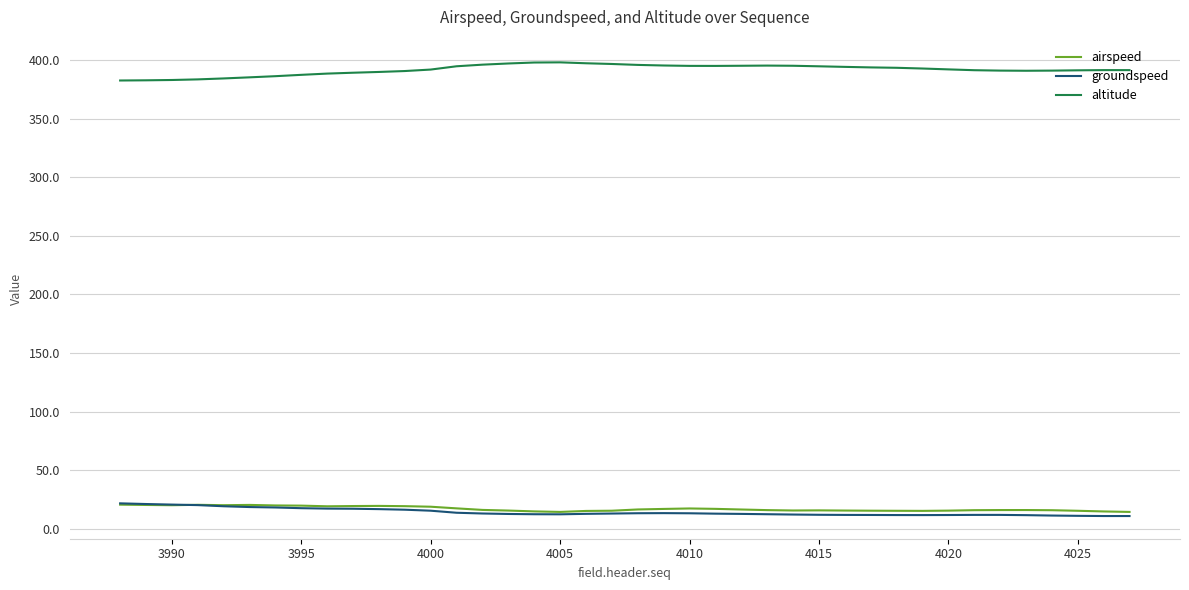

What is the minimum value for altitude?

382.5